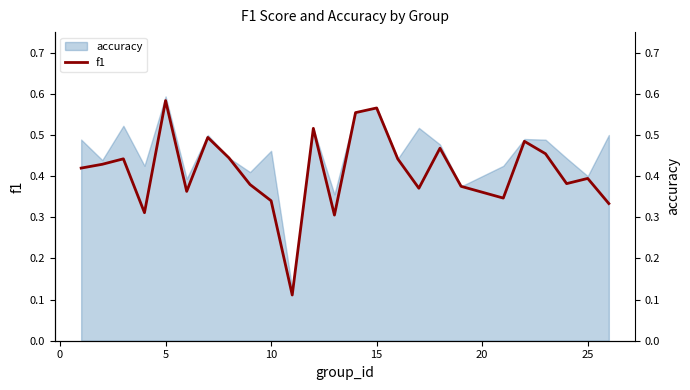

What is the difference between the maximum and minimum values?

0.5